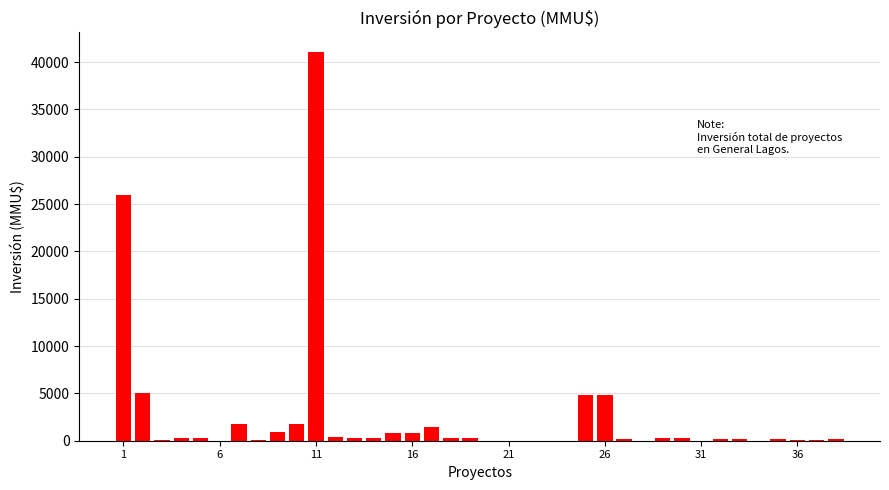

What is the greatest value displayed?

41075